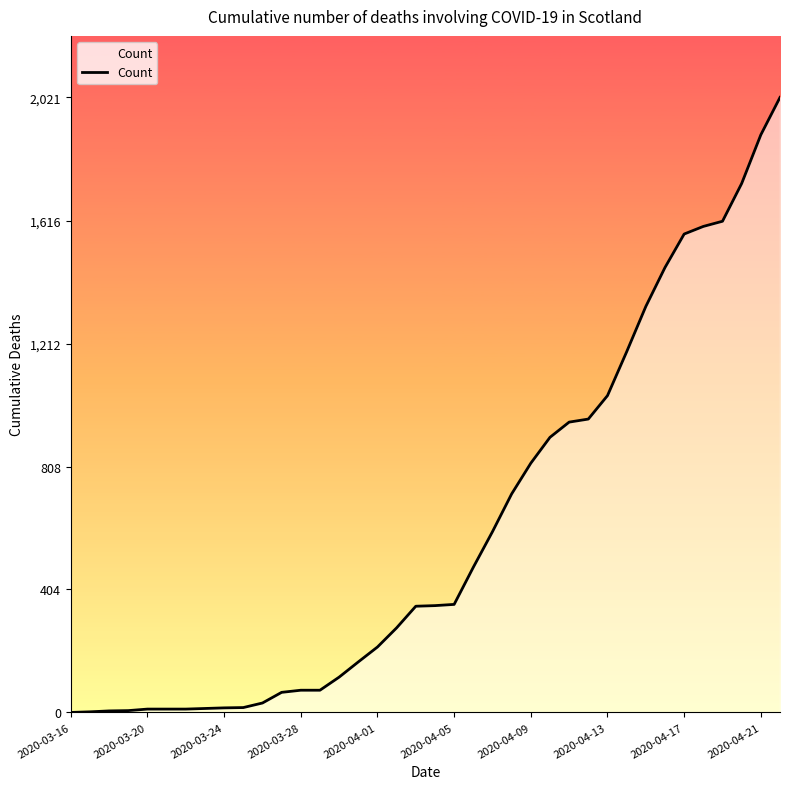

Approximately how many times larger is the value at 13 compared to 30?

0.1